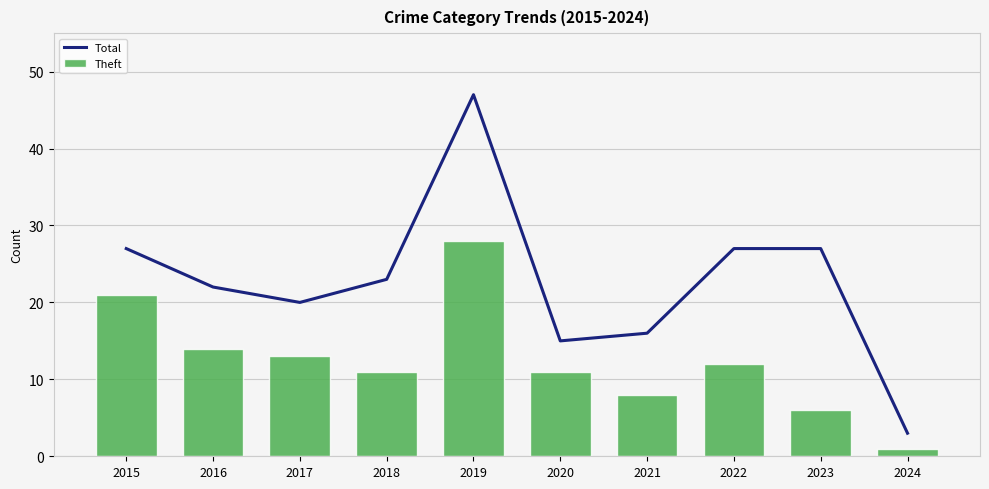

How many values in the Theft series exceed 12?

4